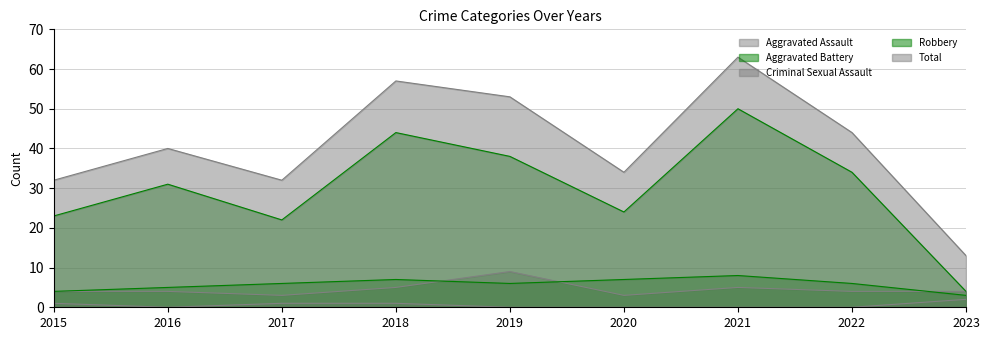

What is the sum of all Robbery values?

270